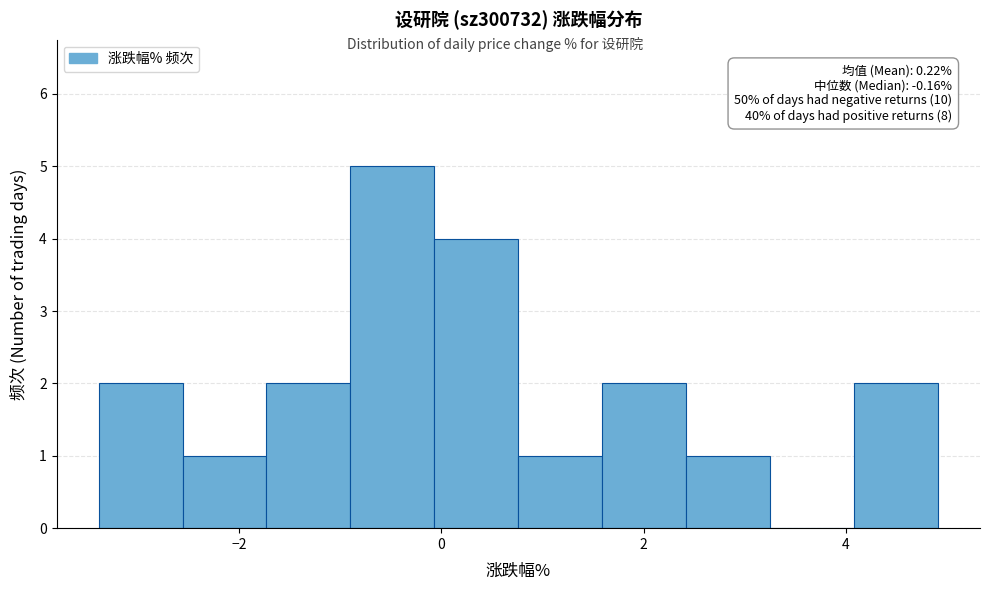

Over which range of the x-axis is the bar tallest?

-0.8 to 0.0